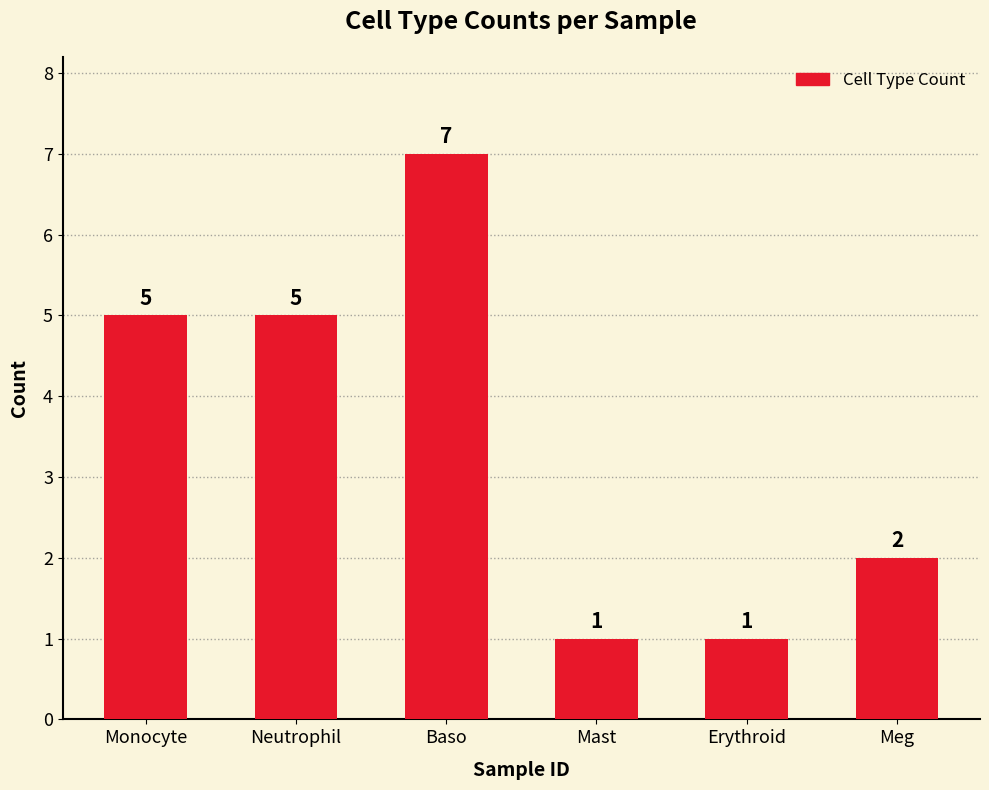

What is the difference between the maximum and minimum values?

6